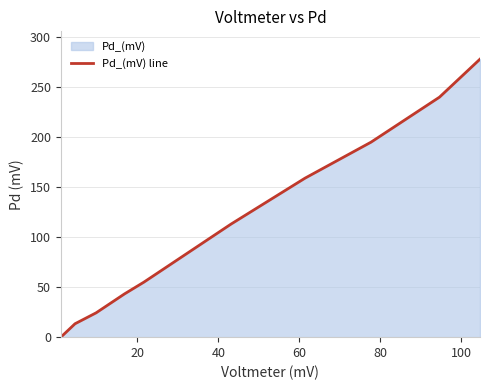

What is the difference between the maximum and minimum values?

278.0